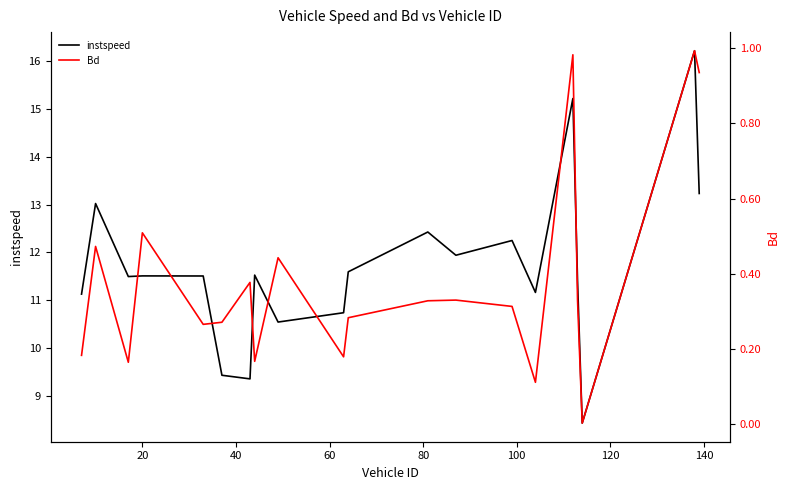

True or false: instspeed and Bd intersect in this chart.

False